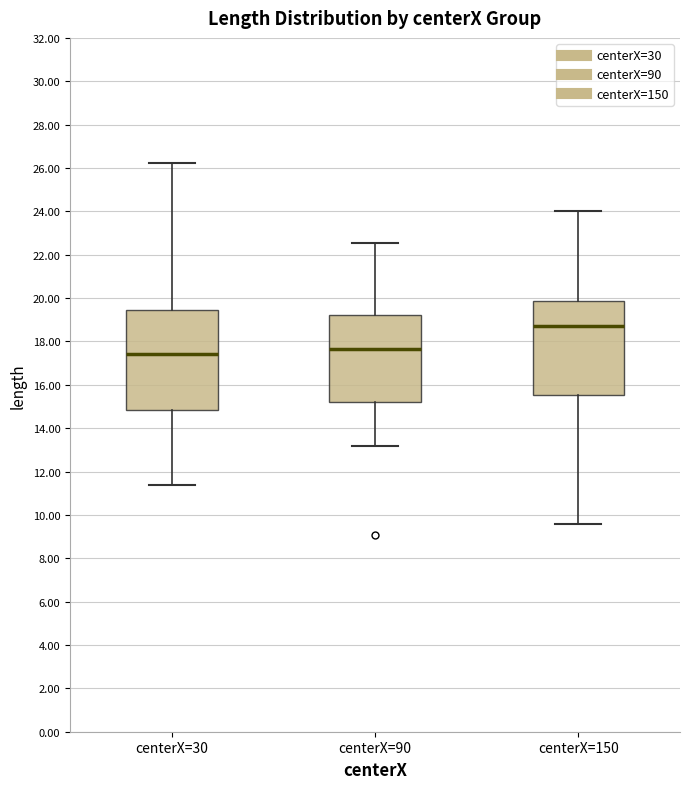

Where does the upper whisker of the box for centerX=30 end on the y-axis? The values are not printed on the chart, so give them approximately, as read against the axis.

26.2